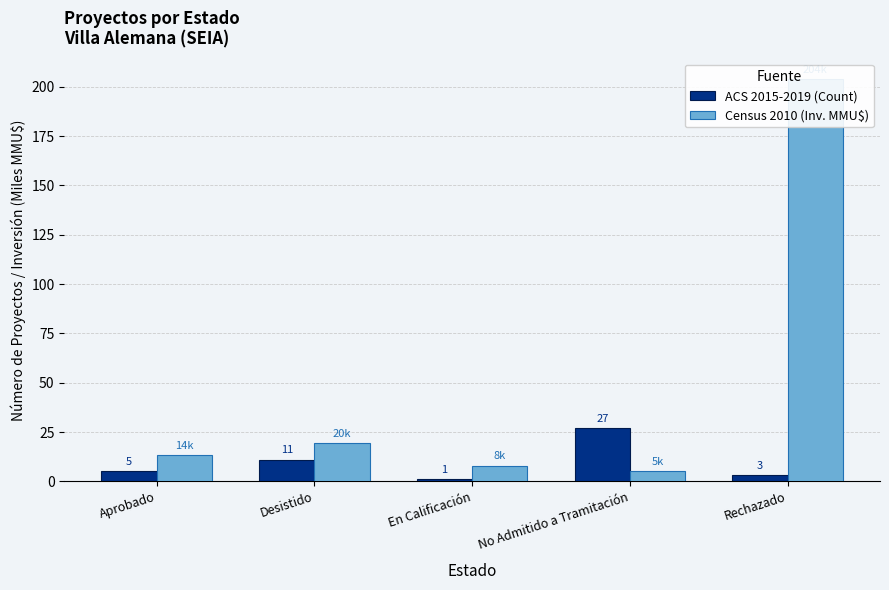

How many categories are shown in the chart?

5